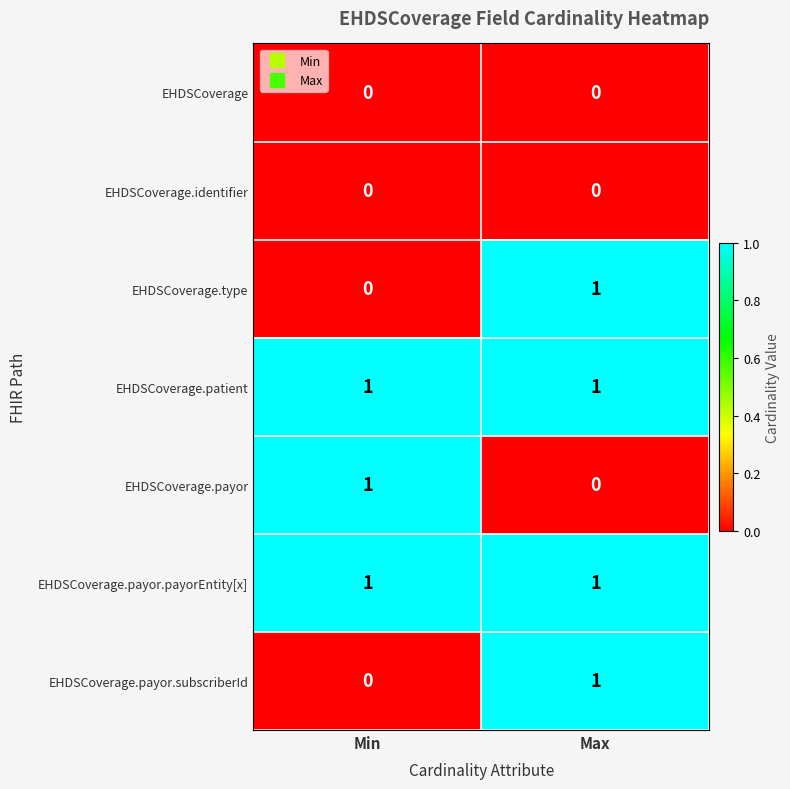

What is the total value across all series at Max?

4